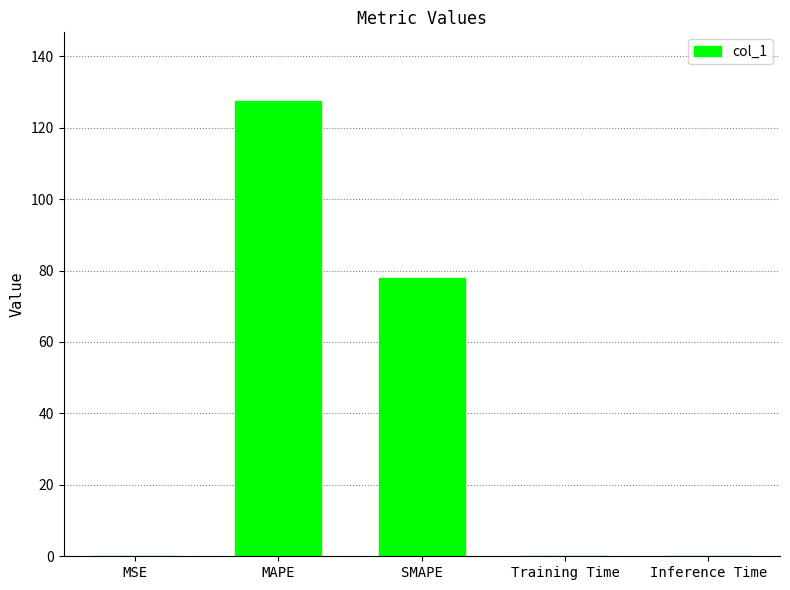

What is the sum of all values?

205.5